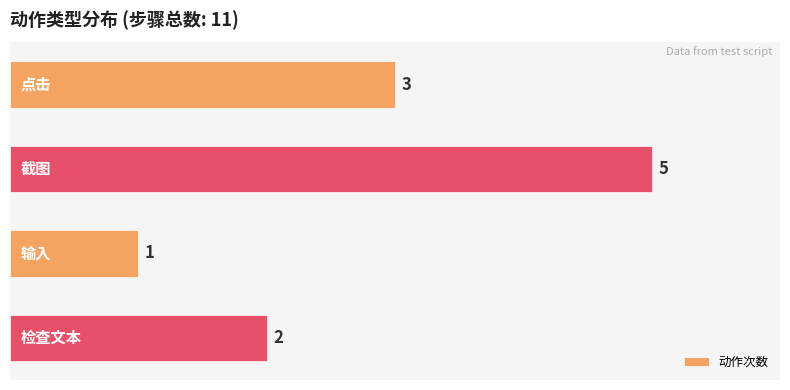

Reading bottom to top, transcribe all the data shown in this chart.

2	1	5	3